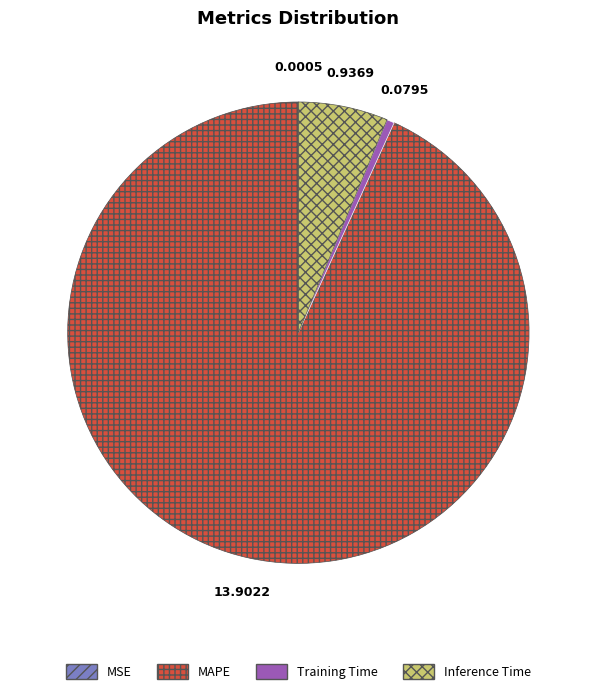

Is there a majority slice in this chart?

Yes